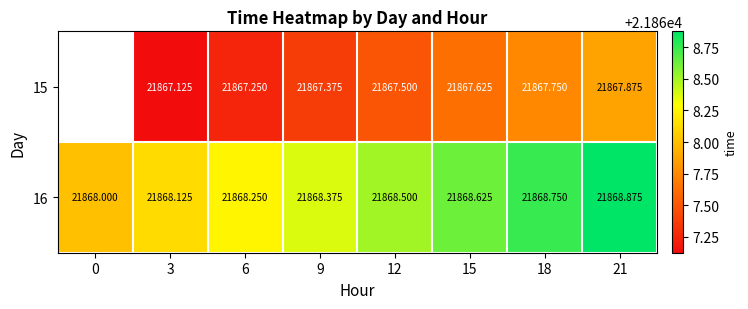

What is the difference between the maximum and second lowest values in the 16 series?

0.8